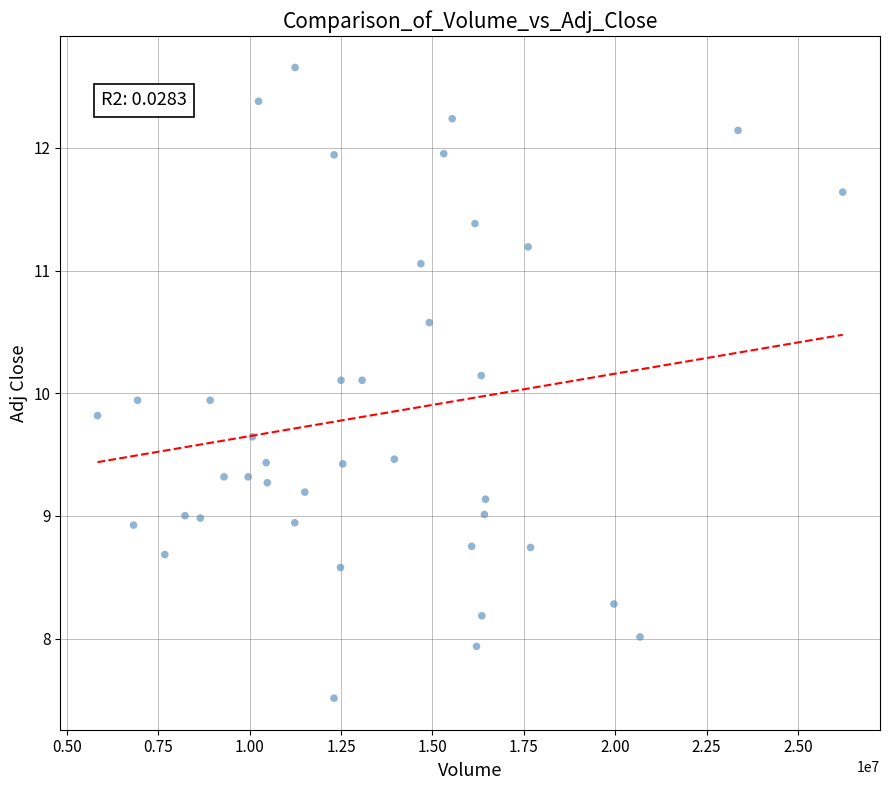

What is the range of Y values (max minus min)?

5.1